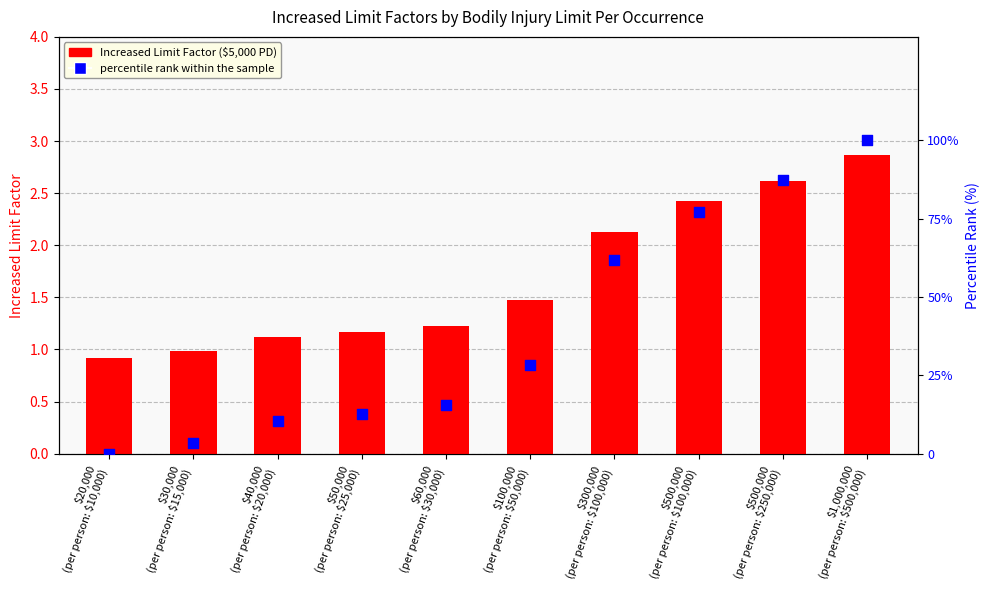

Which series has the largest total across all categories?

percentile rank within the sample